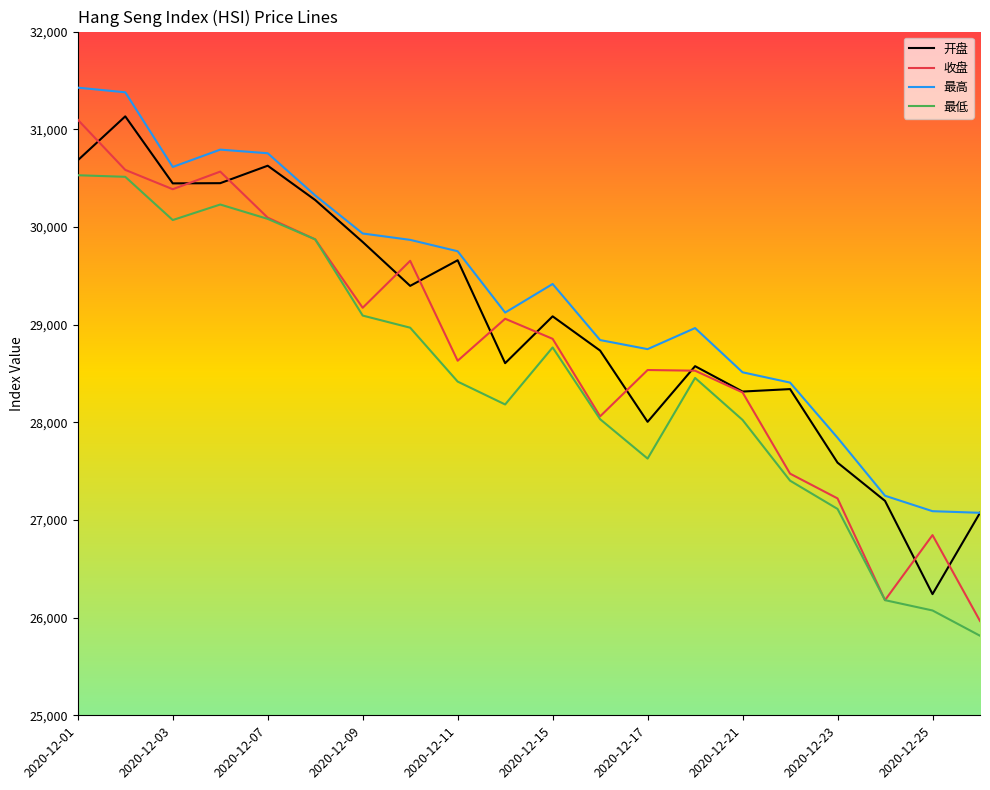

List the series in order of their overall mean, lowest first.

最低, 收盘, 开盘, 最高